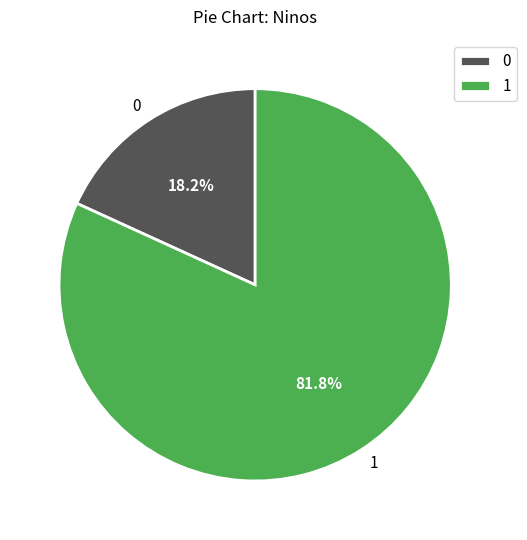

How many slices are in this pie chart?

2